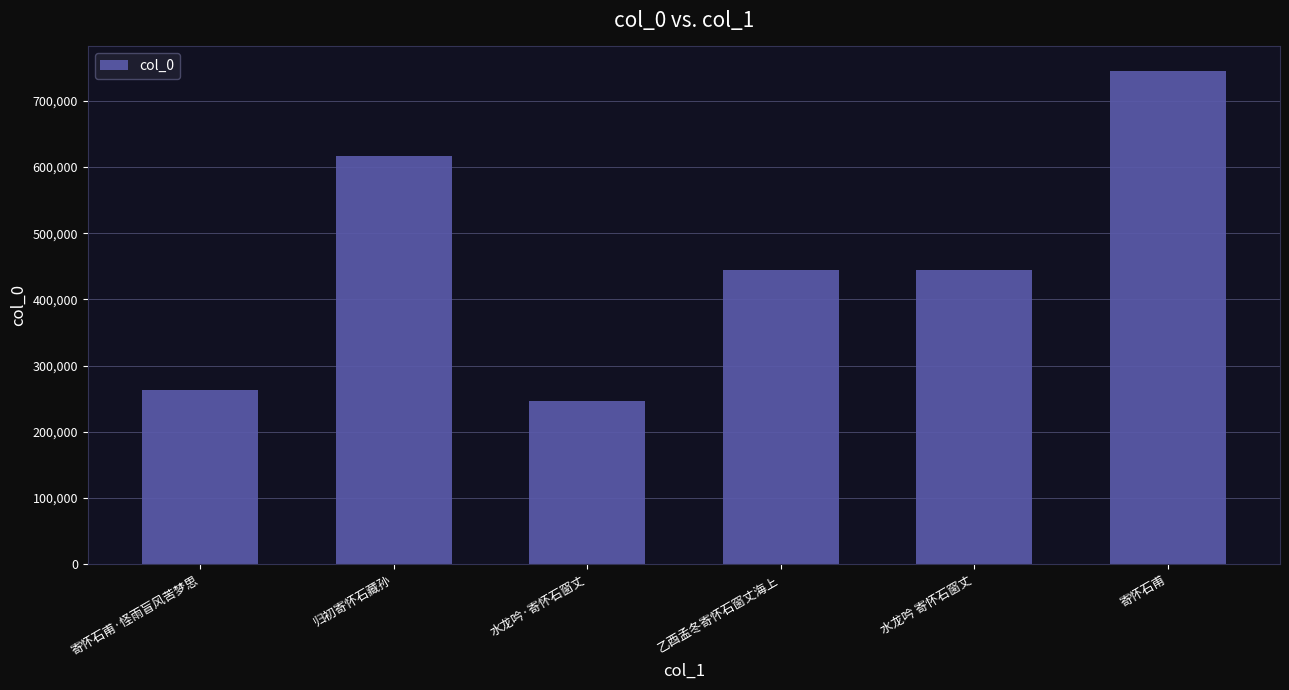

Is it true that the value at 乙酉孟冬寄怀石窗丈海上 is 736190?

False